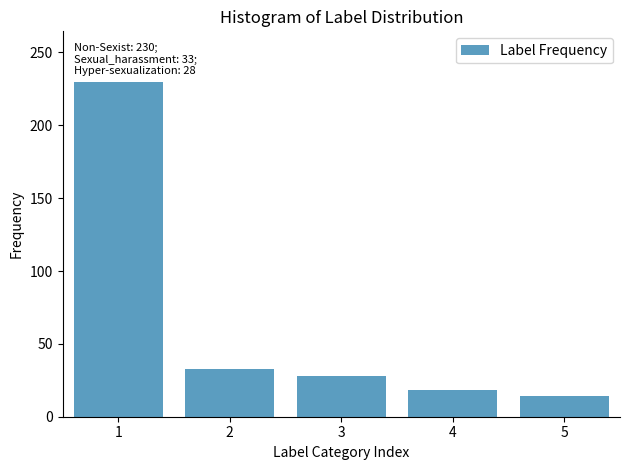

Reading right to left, transcribe all the data shown in this chart.

14	18	28	33	230